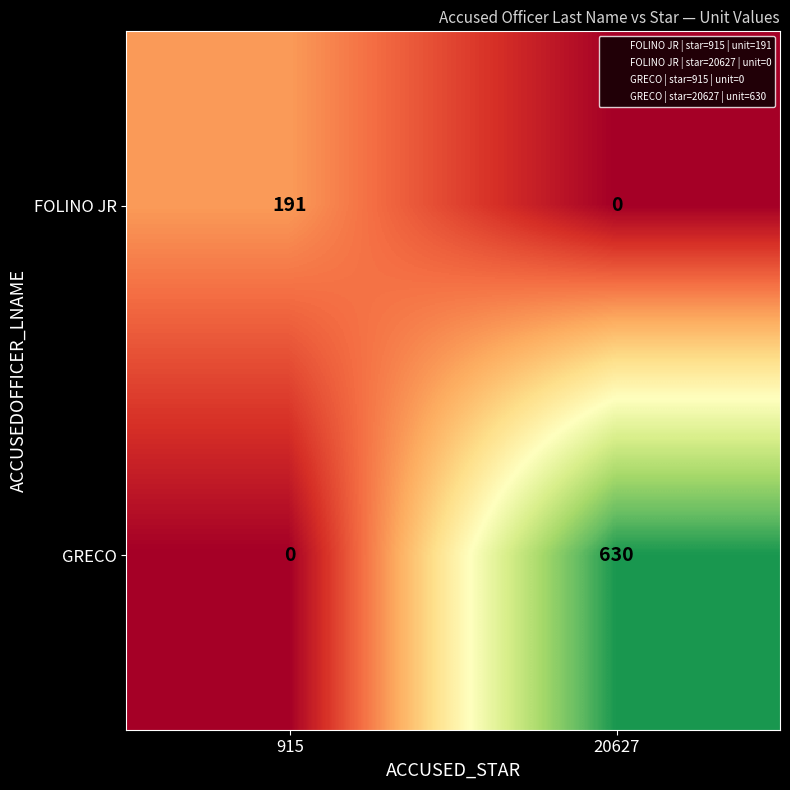

Which series has the widest spread of values?

GRECO